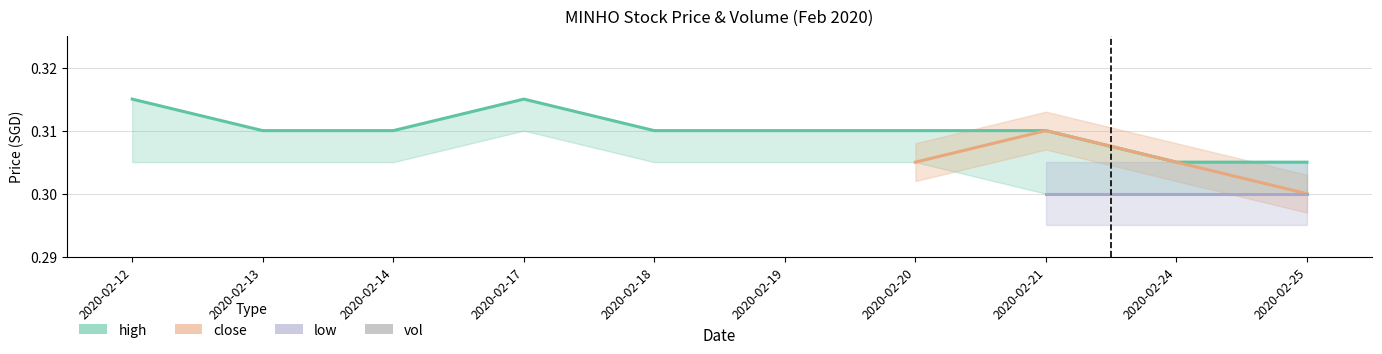

Which series has the largest total across all categories?

high